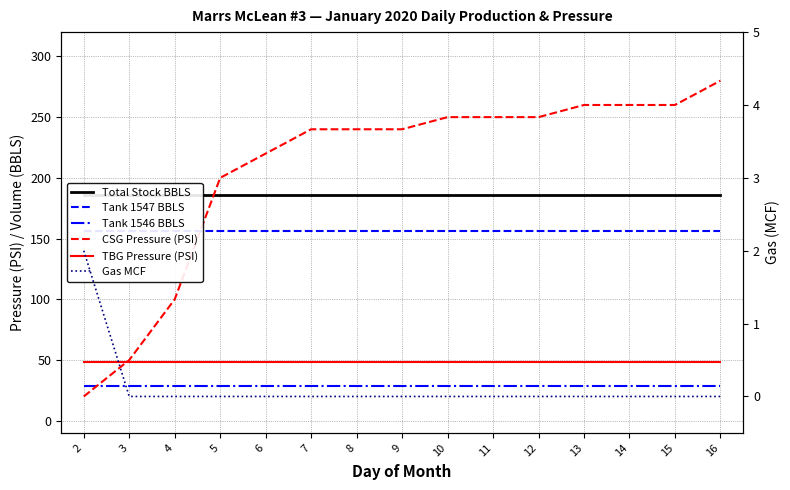

Rank the series at 5 from highest to lowest value.

CSG Pressure (PSI), Total Stock BBLS, Tank 1547 BBLS, TBG Pressure (PSI), Tank 1546 BBLS, Gas MCF